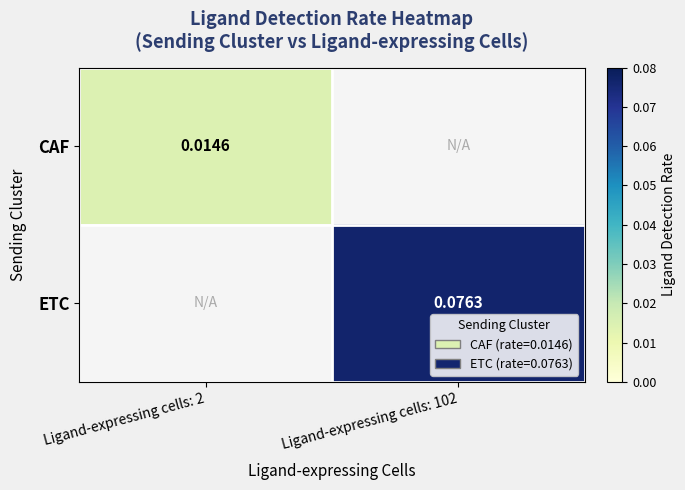

At how many categories does at least one series exceed 0?

2